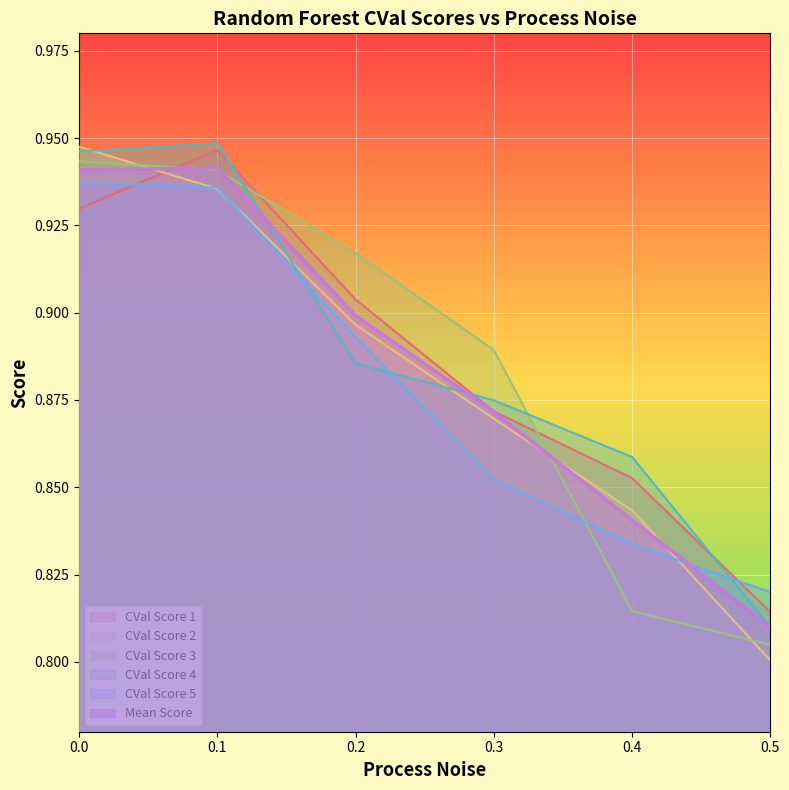

What are all the series names shown in the legend?

CVal Score 1, CVal Score 2, CVal Score 3, CVal Score 4, CVal Score 5, Mean Score